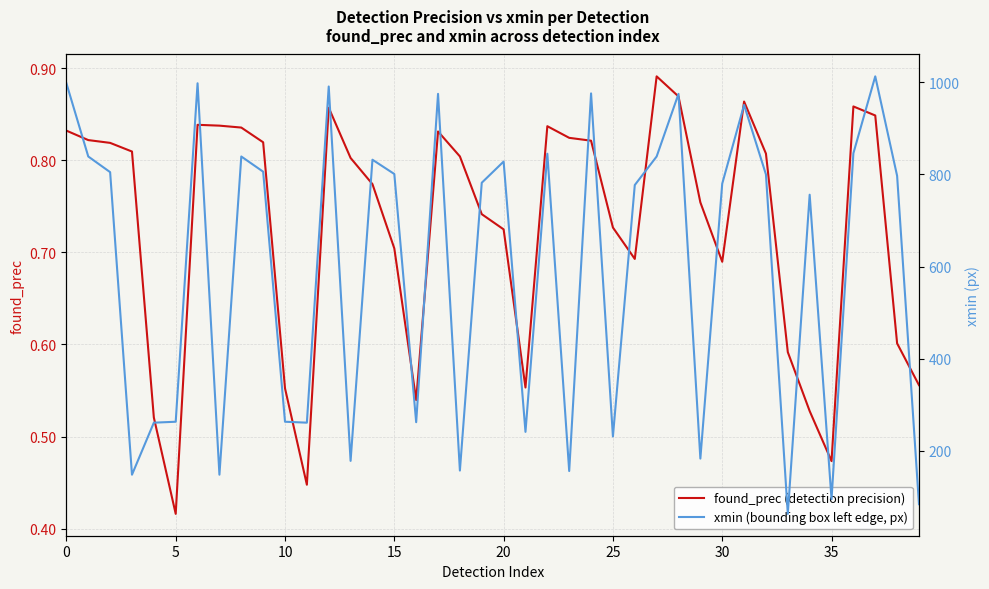

At which label is found_prec (detection precision) closest to 0?

5